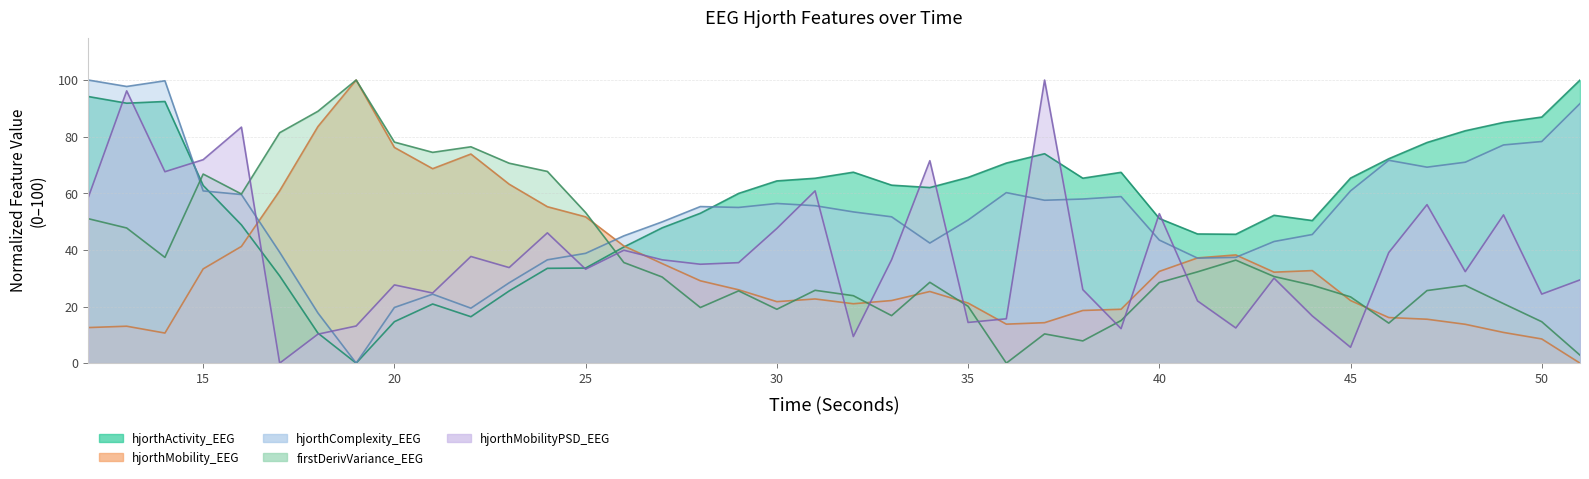

Is the value of hjorthMobilityPSD_EEG at 37 greater than the value of hjorthMobility_EEG at 40?

Yes